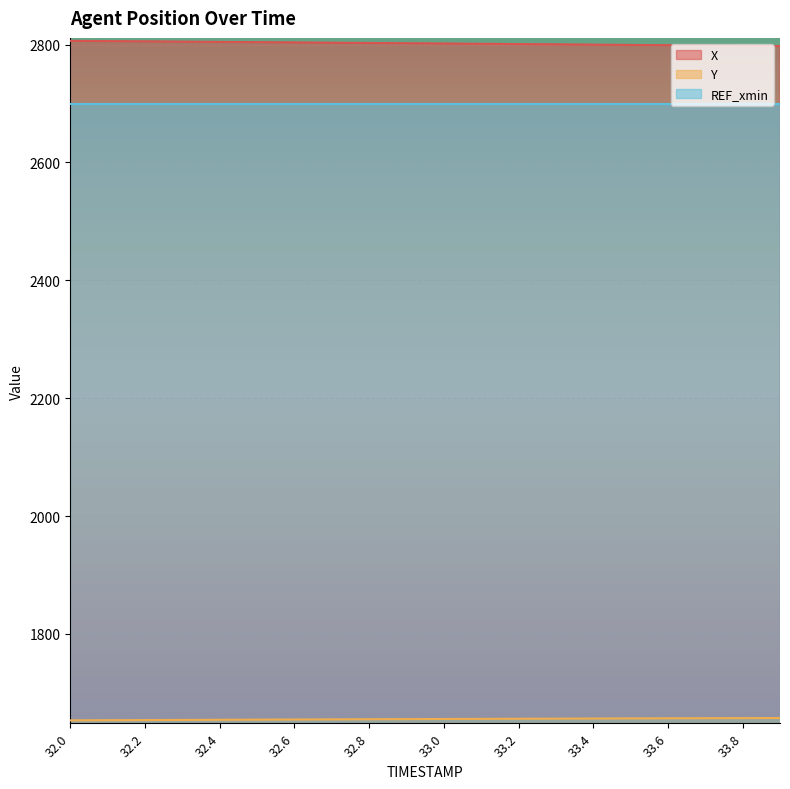

At which label is X closest to 2801?

33.2